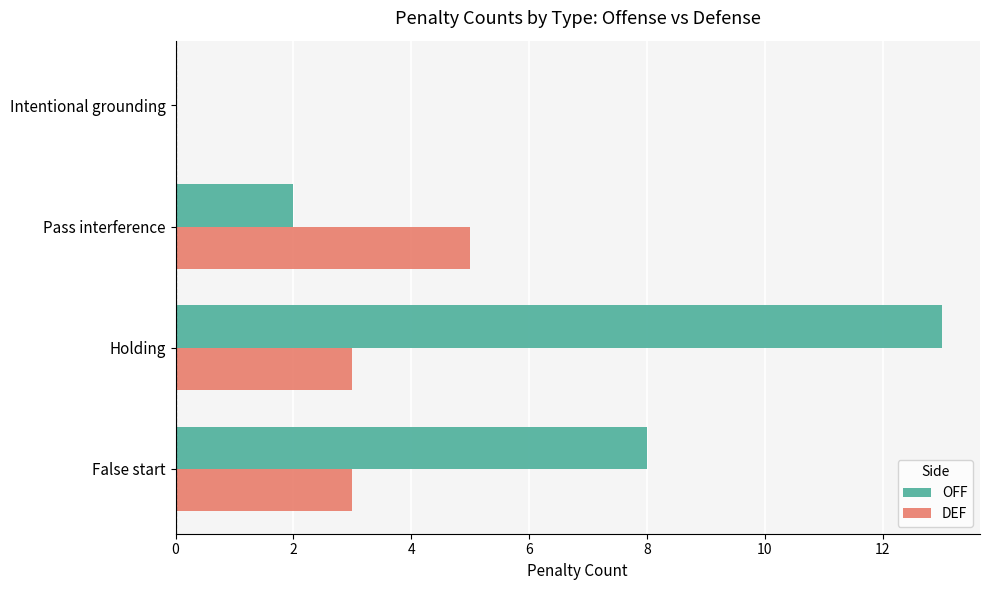

Between False start and Holding, which series saw the biggest shift?

OFF